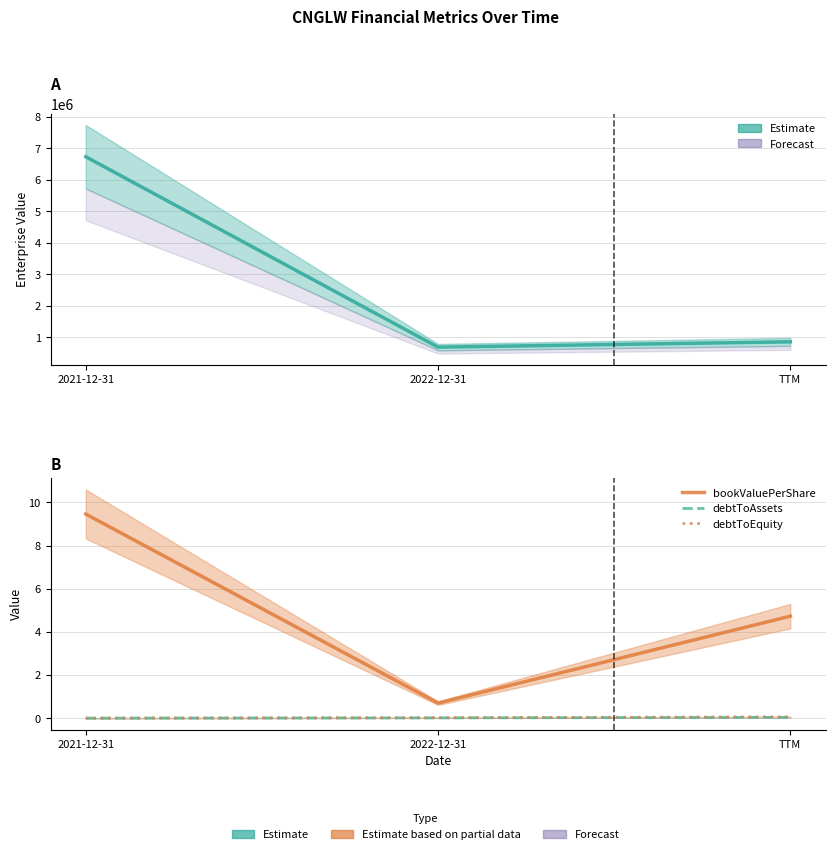

The value of EnterpriseValue at 2021-12-31 is 9989048.6. True or false?

False